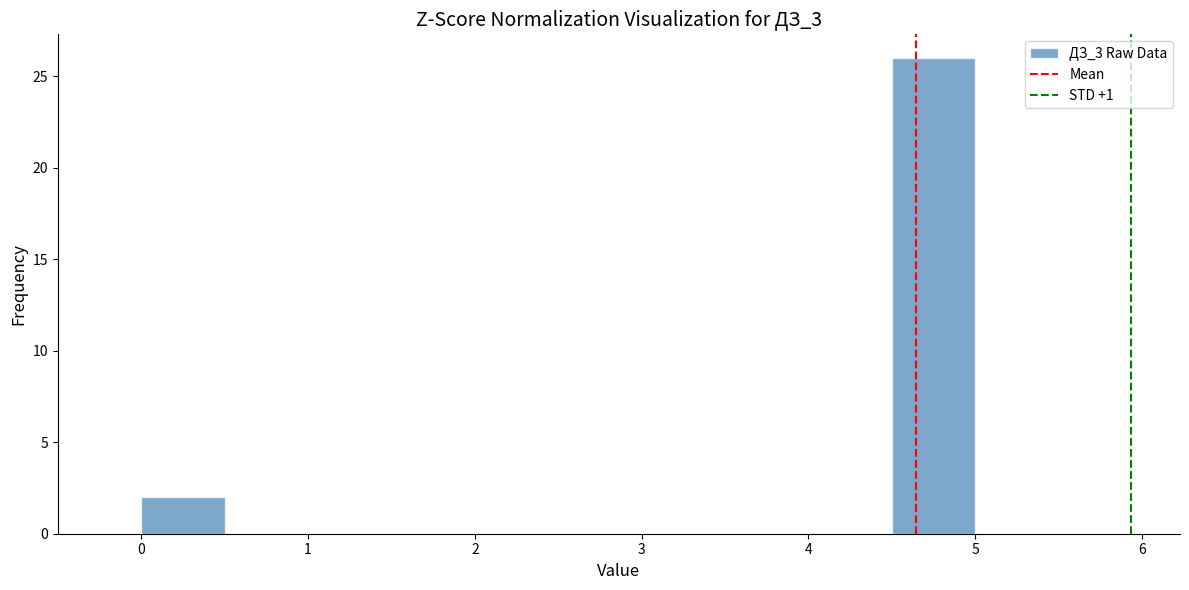

Reading left to right, list every bar in this chart as the range it spans on the x-axis followed by its height. The values are not printed on the chart, so give them approximately, as read against the axis.

0.0 to 0.5: 2
0.5 to 1.0: 0
1.0 to 1.5: 0
1.5 to 2.0: 0
2.0 to 2.5: 0
2.5 to 3.0: 0
3.0 to 3.5: 0
3.5 to 4.0: 0
4.0 to 4.5: 0
4.5 to 5.0: 26